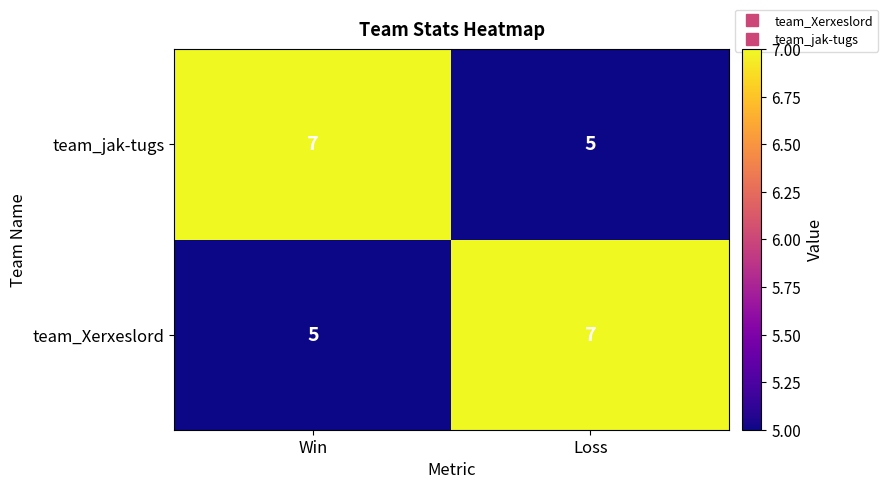

Is it true that team_Xerxeslord equals 10 at Loss?

False